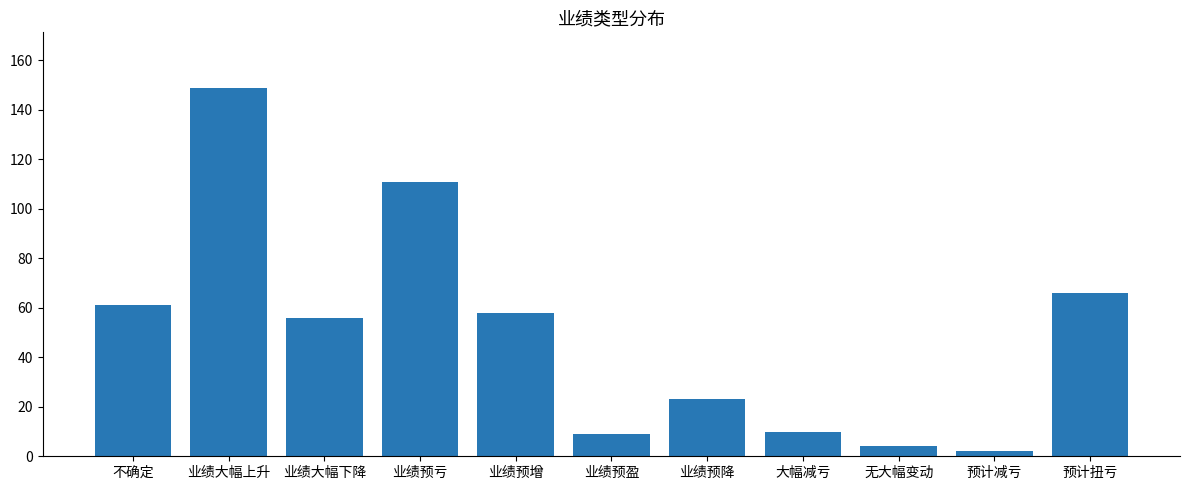

What is the difference between the maximum and second lowest values?

145